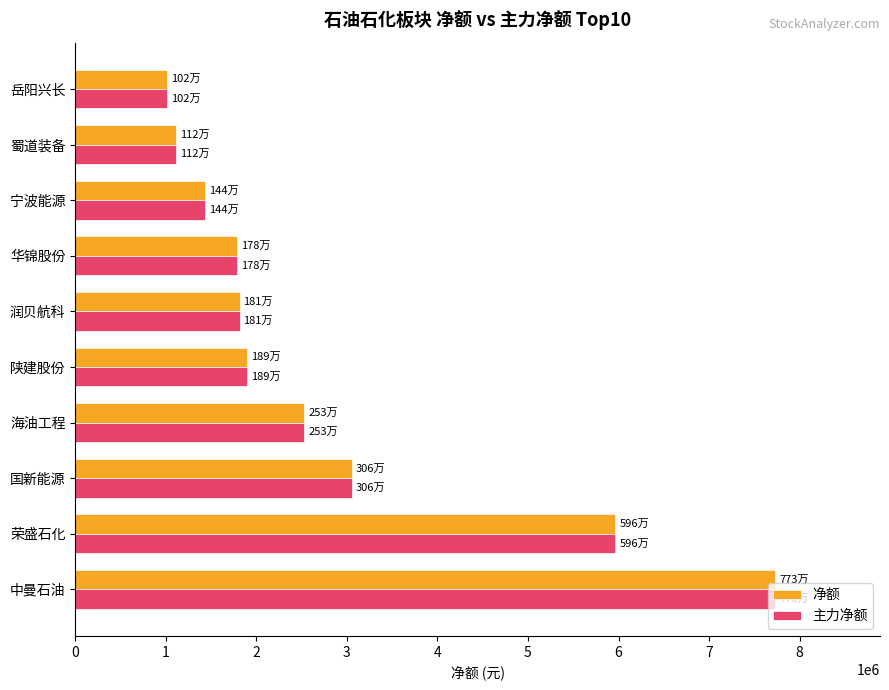

The value of 主力净额 at 润贝航科 is 1814218. True or false?

True